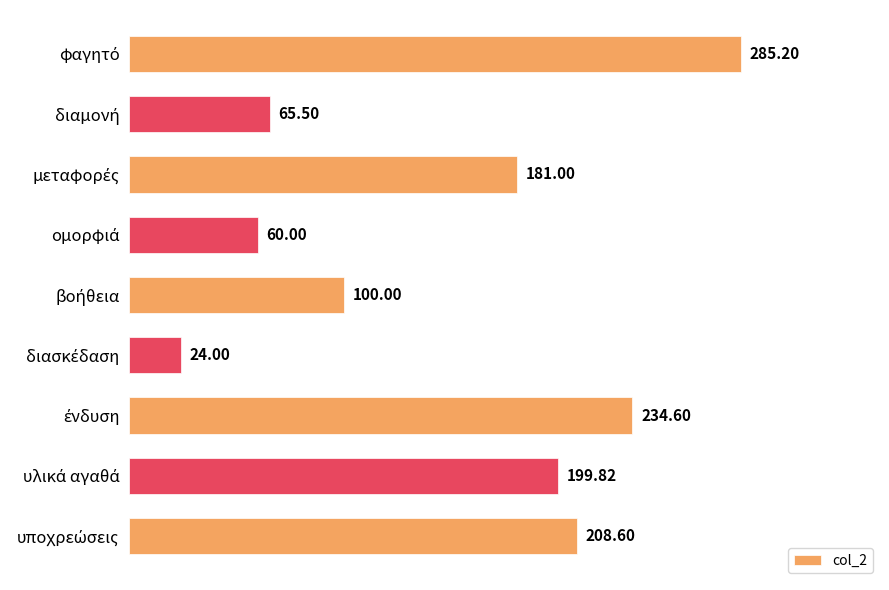

What is the sum of all values?

1358.7